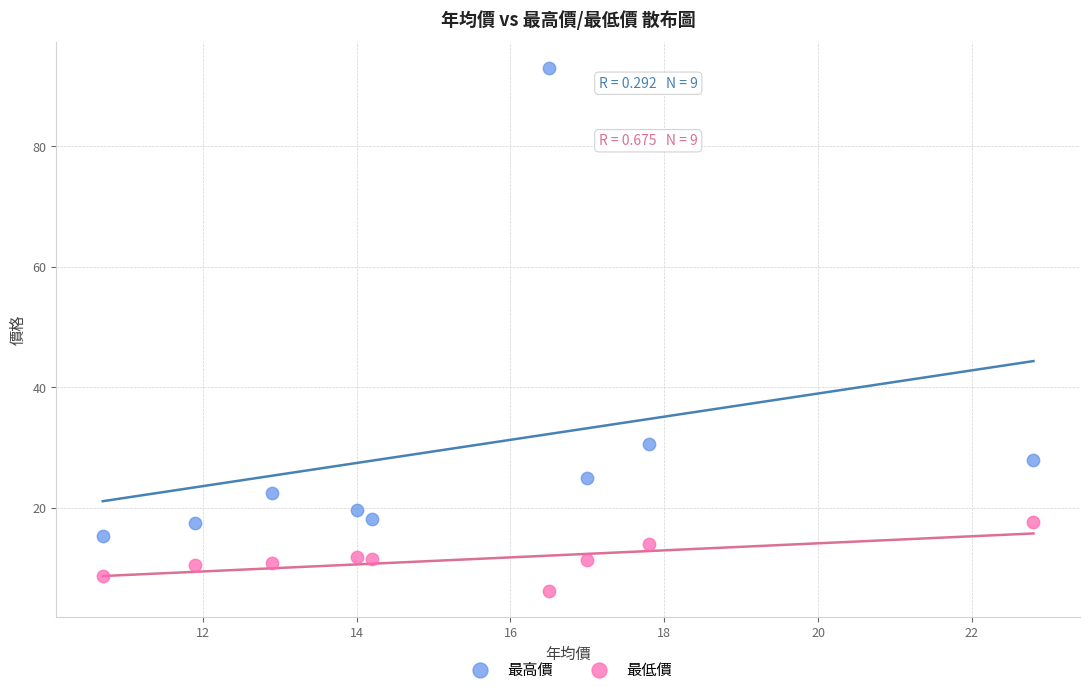

In the 最高價 series, what Y value is closest to 54?

30.6